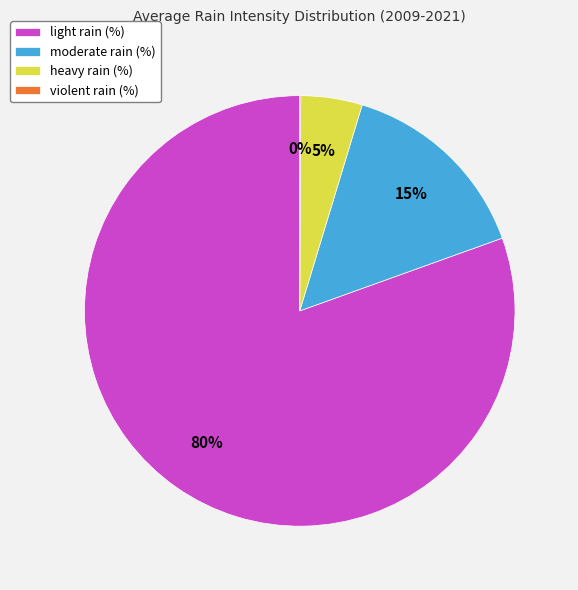

What is the largest slice in the pie chart?

light rain (%)